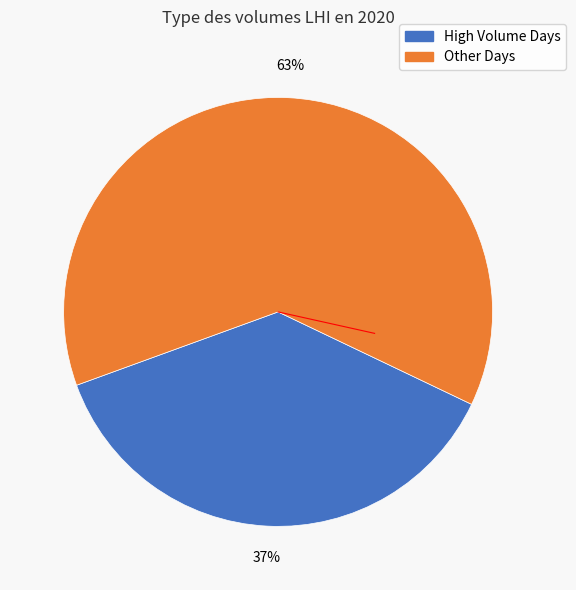

How many slices are in this pie chart?

2